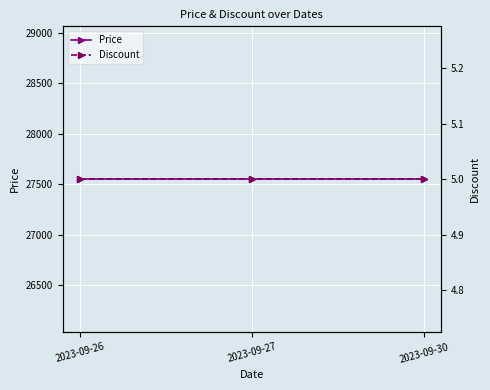

Which category has the highest value across all series?

2023-09-26